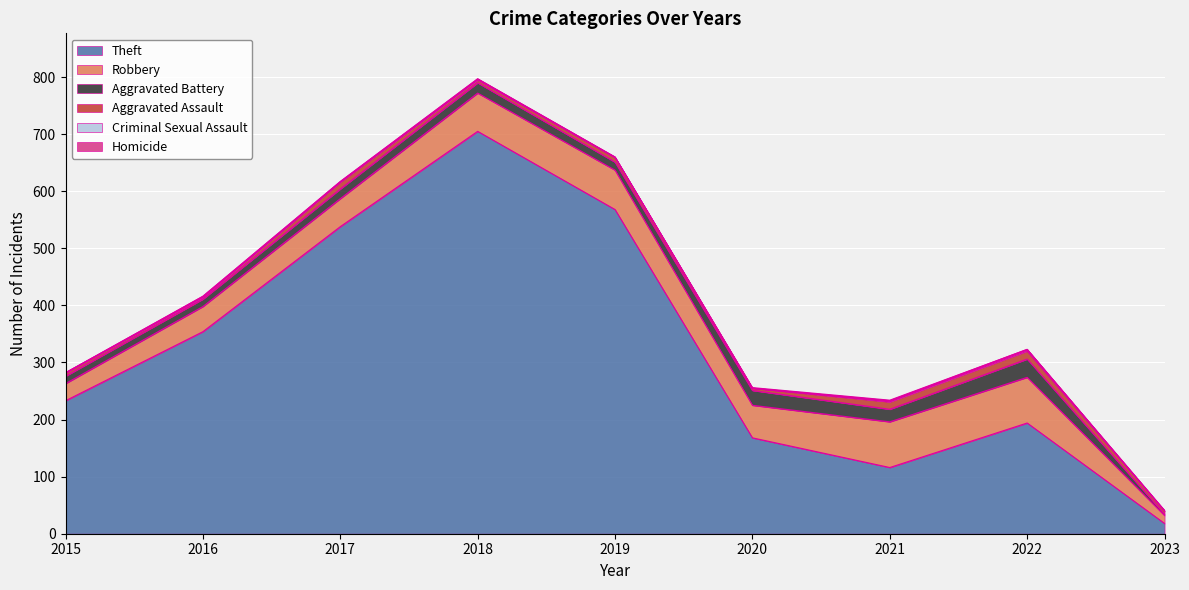

Reading left to right, list all the values displayed in this chart.

Theft: 233	354	538	705	568	168	116	194	18
Robbery: 30	44	49	67	69	57	80	80	14
Aggravated Battery: 13	13	17	18	14	26	22	32	2
Aggravated Assault: 6	3	12	5	8	4	13	14	6
Criminal Sexual Assault: 0	2	1	2	1	0	2	3	0
Homicide: 0	0	0	0	0	1	1	0	1